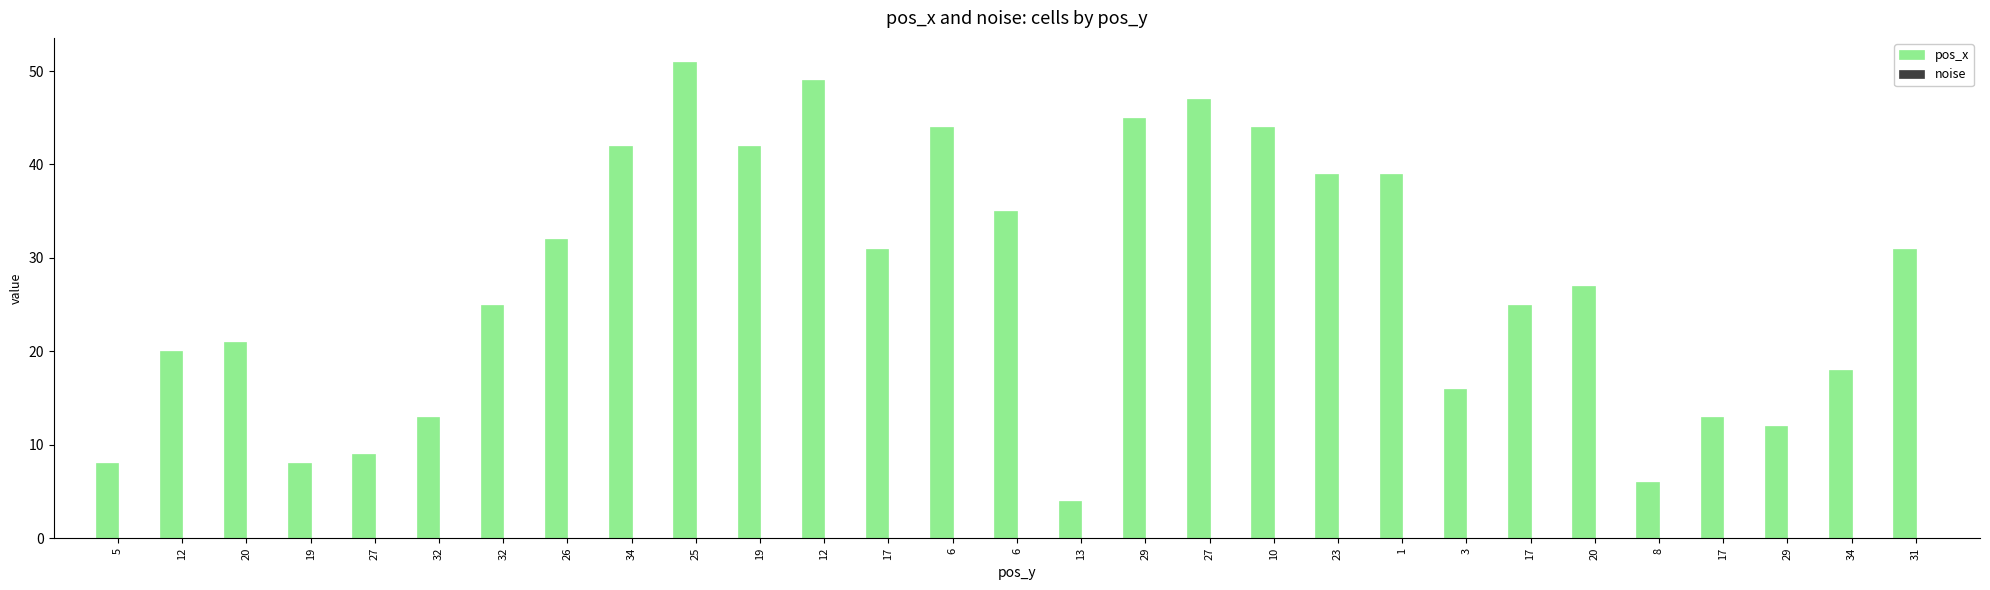

Are the bars horizontal?

No